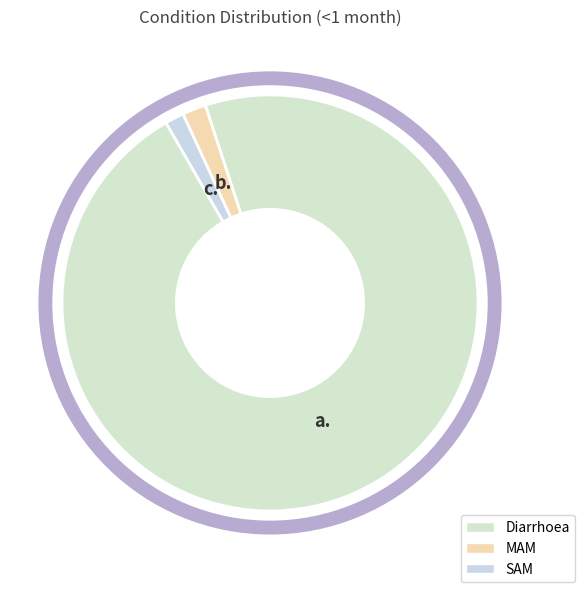

To the nearest percent, what percentage of the pie is MAM?

2%